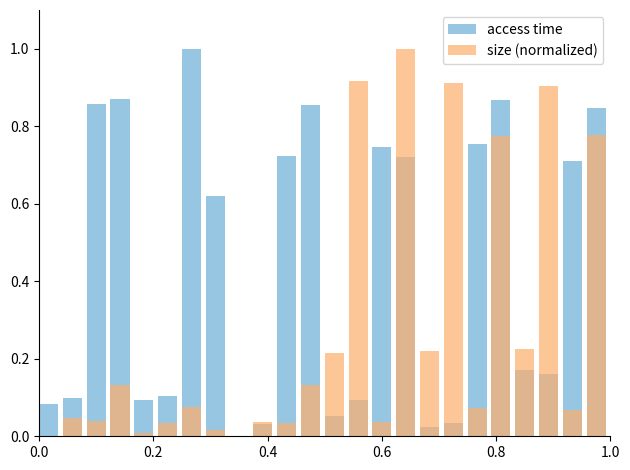

List the series in order of their peak value, highest first.

access time, size (normalized)